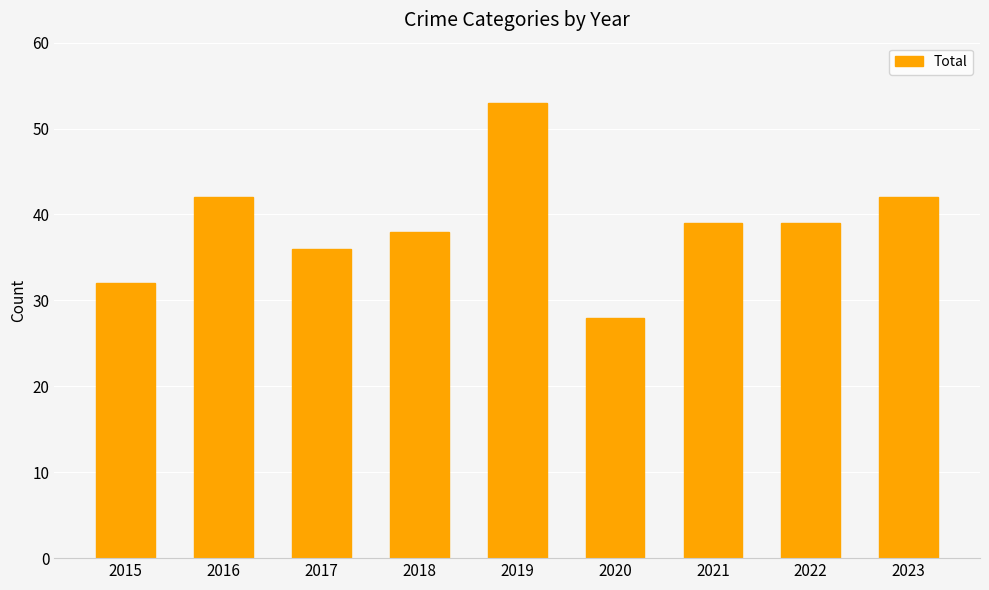

Is it true that the value at 2017 is 36?

True